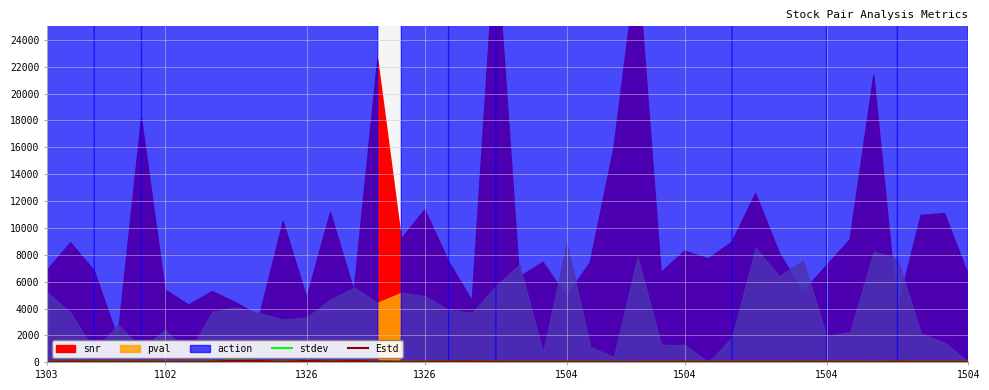

What is the minimum value for stdev?

38.5